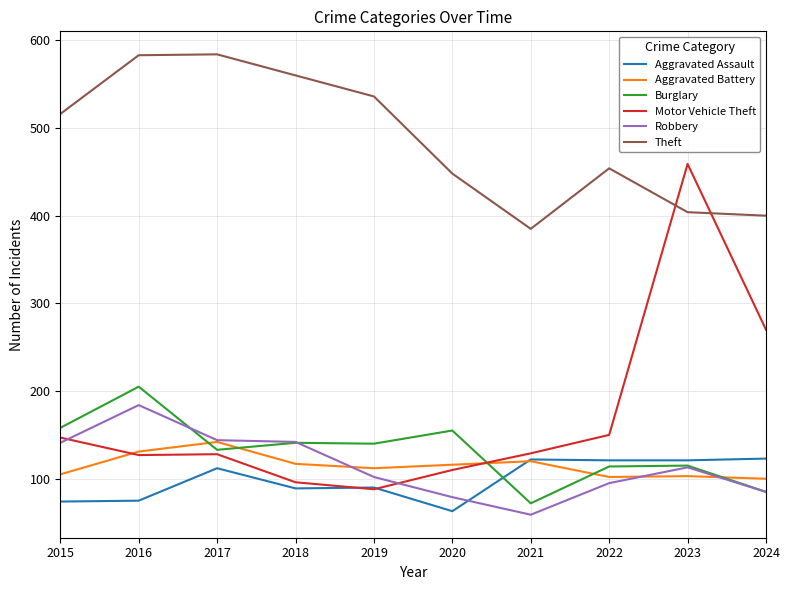

What is the spread (max minus min) of values at 2020?

385